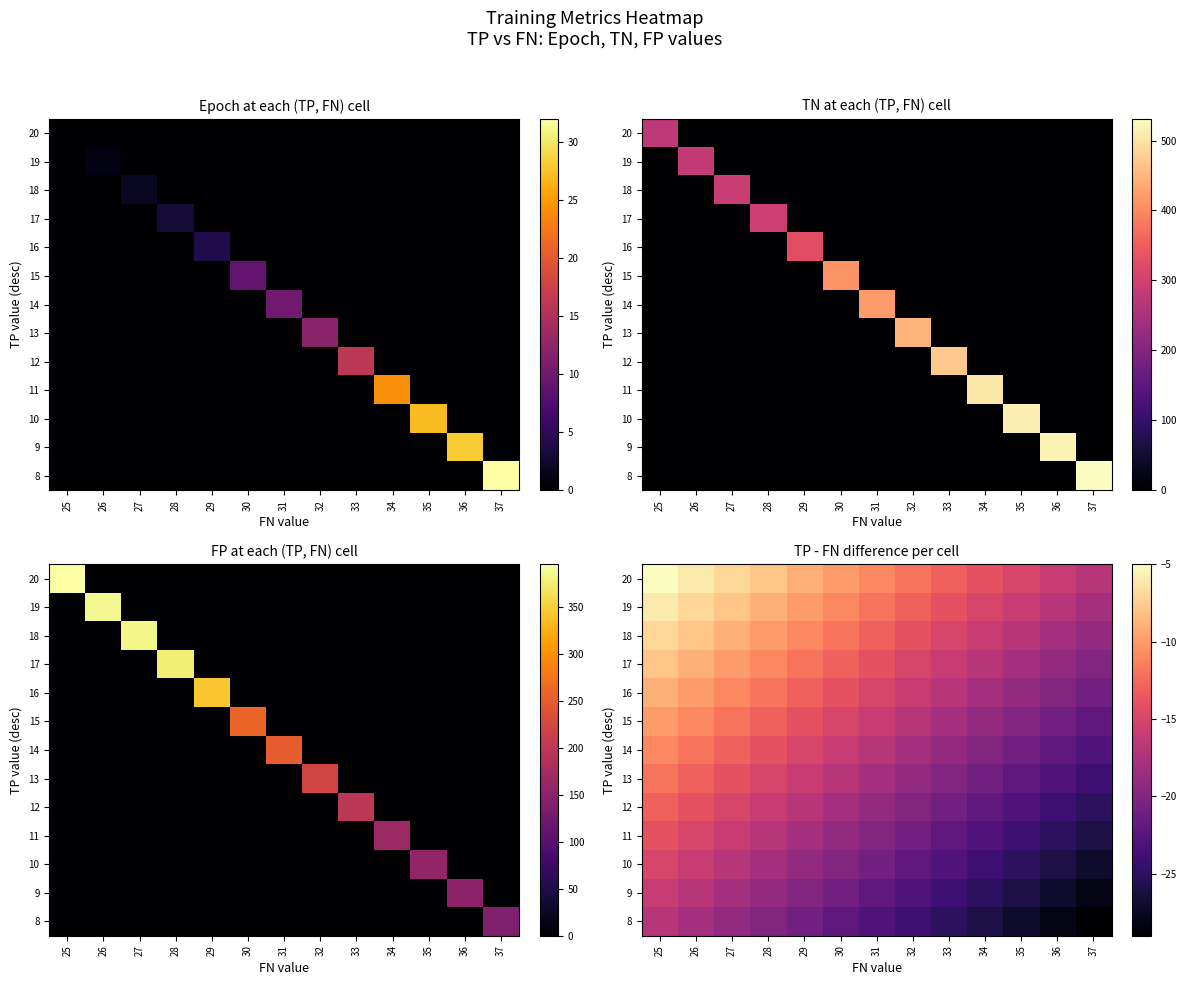

At which label is row_10 closest to -21?

31